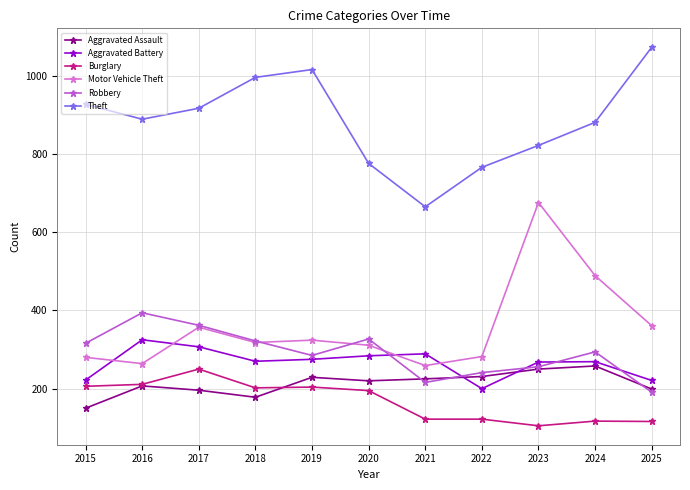

At how many categories does at least one series exceed 1051?

1